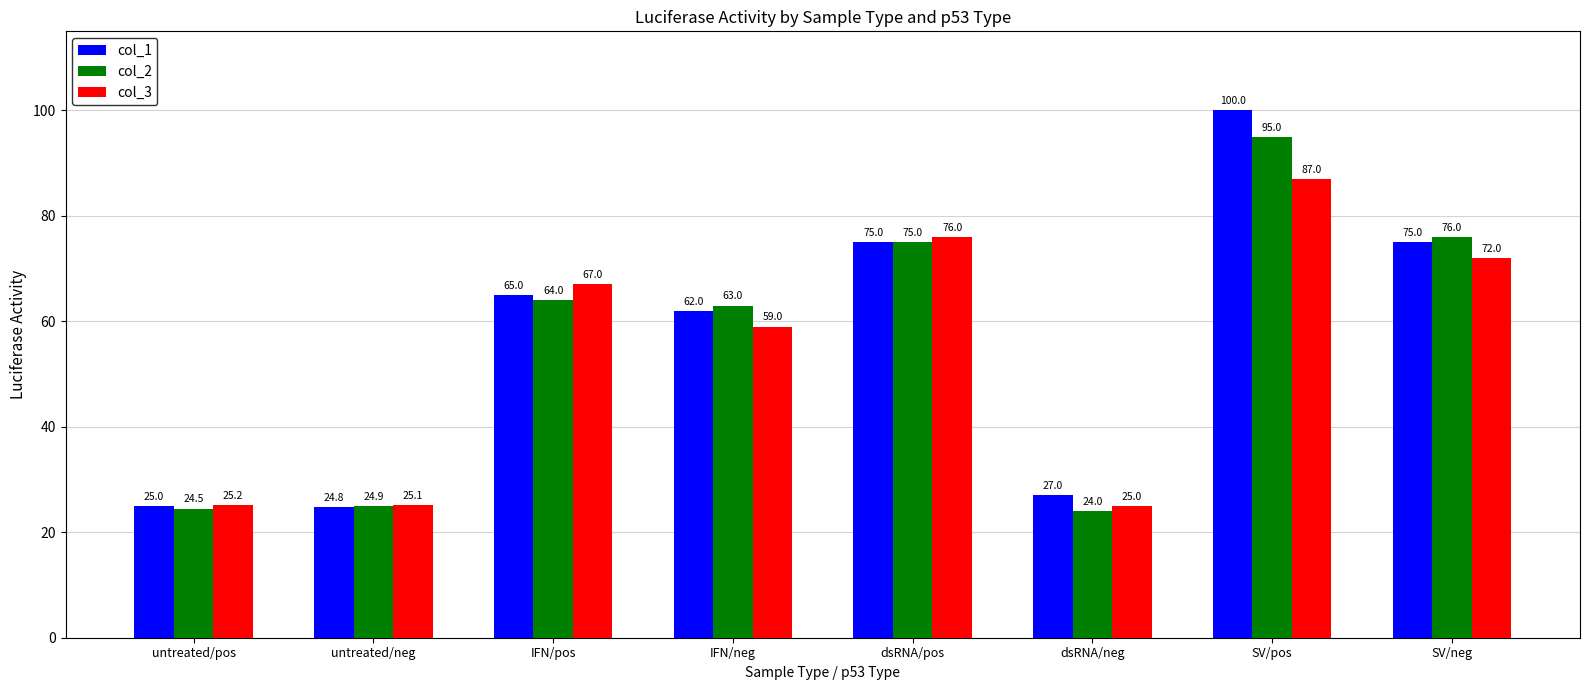

What is the total value across all series at IFN/neg?

184.0